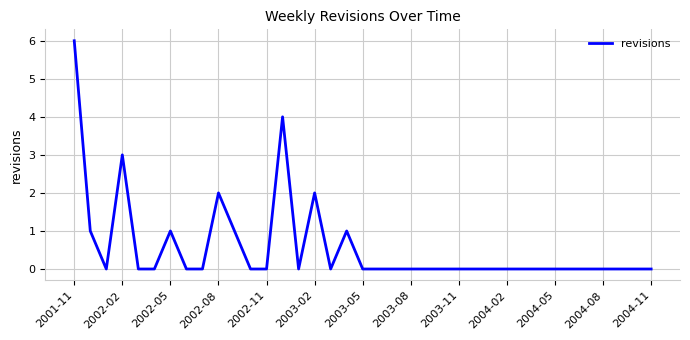

What is the difference between the maximum and minimum values?

6